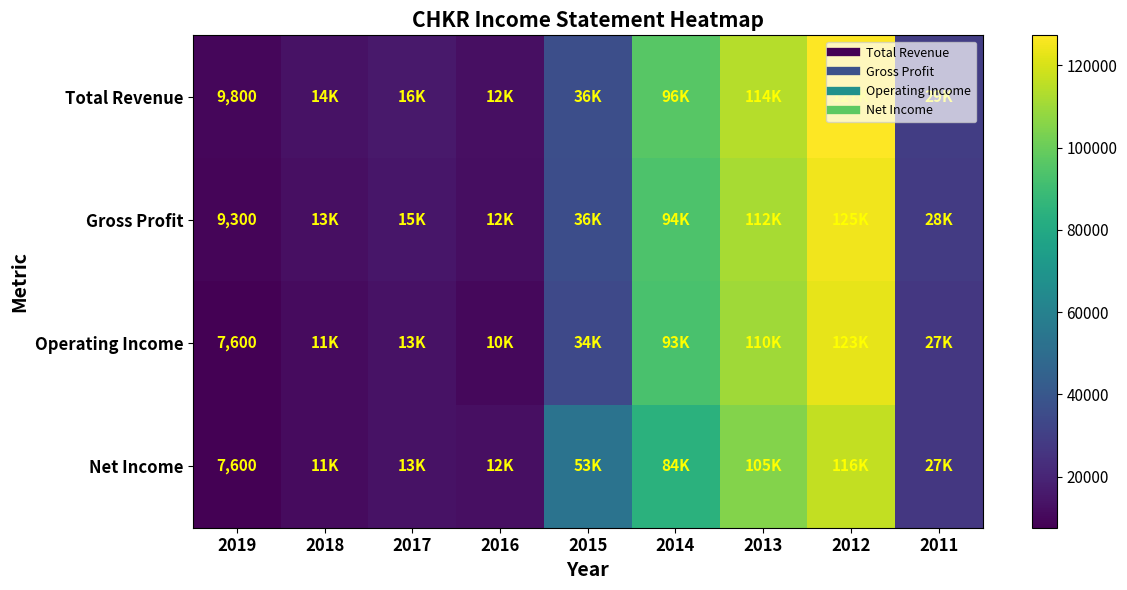

Between 2019 and 2014, which series saw the biggest shift?

Total Revenue